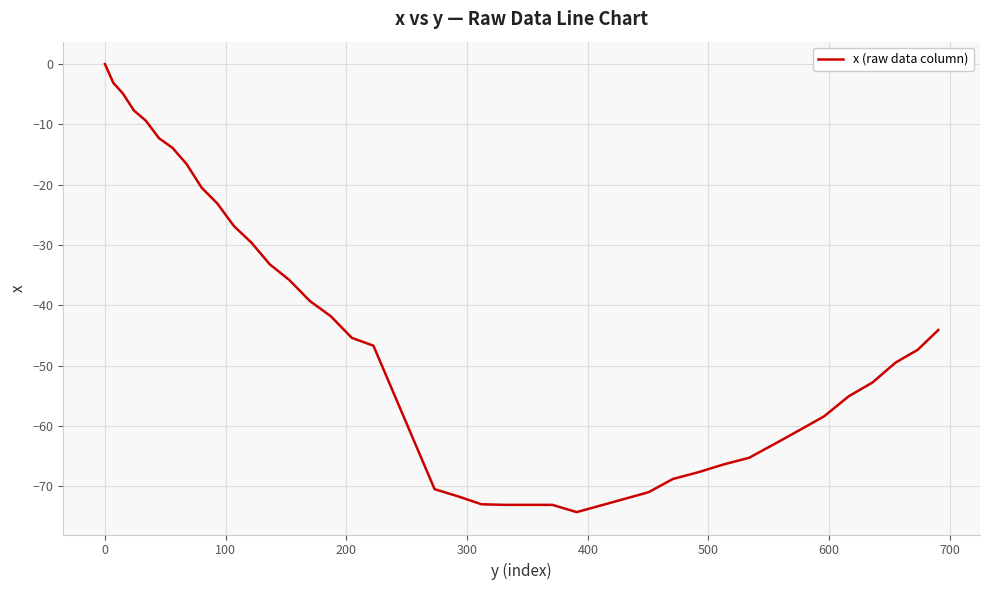

What is the smallest value displayed?

-74.3